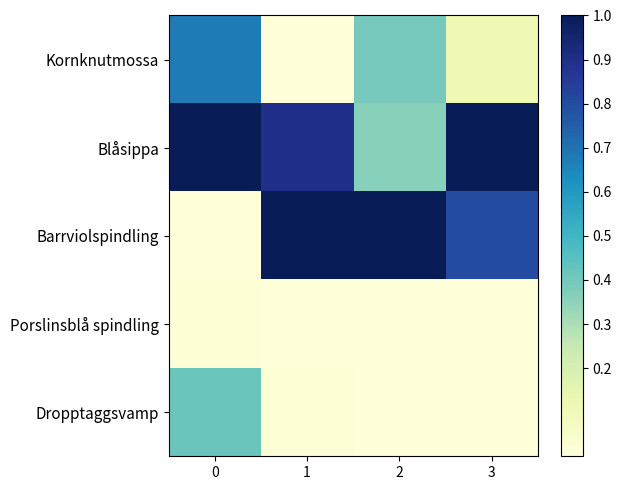

Count the number of data series in this chart.

5